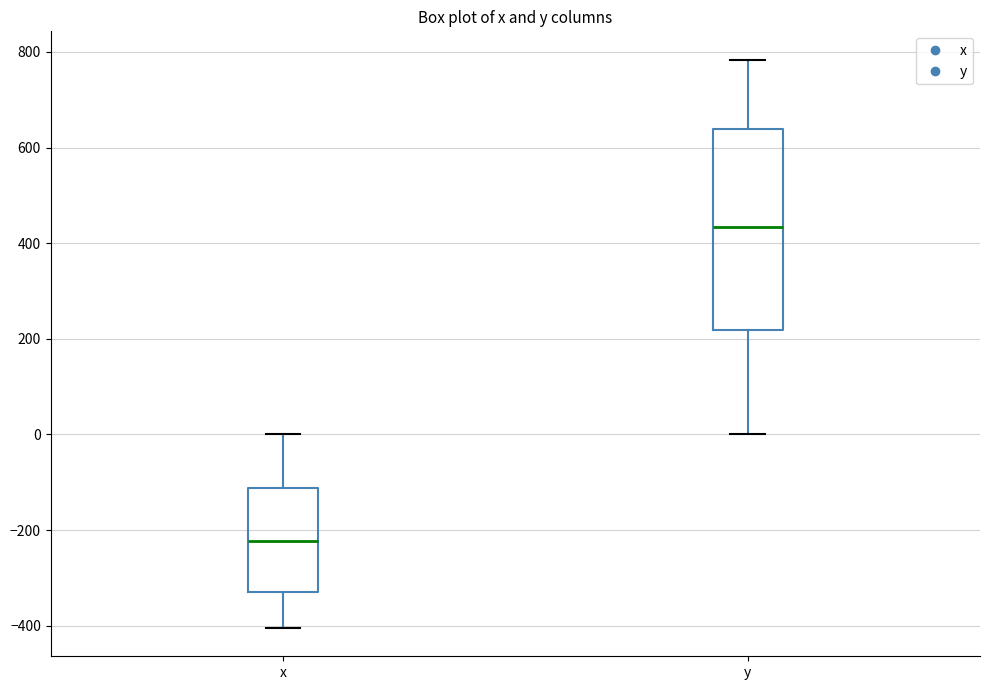

Reading left to right, read every box against the y-axis: the position of its median line, the range the box covers, and the ends of its whiskers. The values are not printed on the chart, so give them approximately, as read against the axis.

x: median -220, box -340 to -120, whiskers -400 to 0
y: median 440, box 220 to 640, whiskers 0 to 780